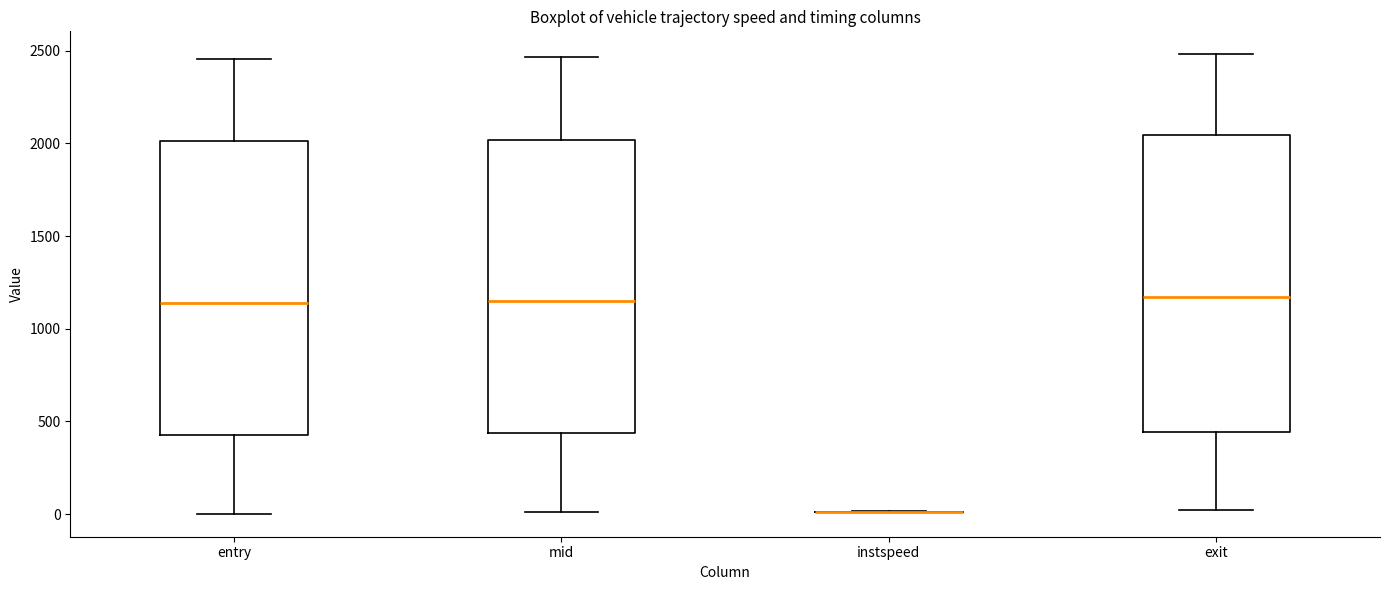

Reading left to right, transcribe this box plot: for each box, give where its median line is, the range the box spans, and where its two whiskers end, as read against the y-axis. The values are not printed on the chart, so give them approximately, as read against the axis.

entry: median 1150, box 450 to 2000, whiskers 0 to 2450
mid: median 1150, box 450 to 2000, whiskers 0 to 2450
instspeed: box collapsed to a line at 0, whiskers 0 to 0
exit: median 1150, box 450 to 2050, whiskers 0 to 2500